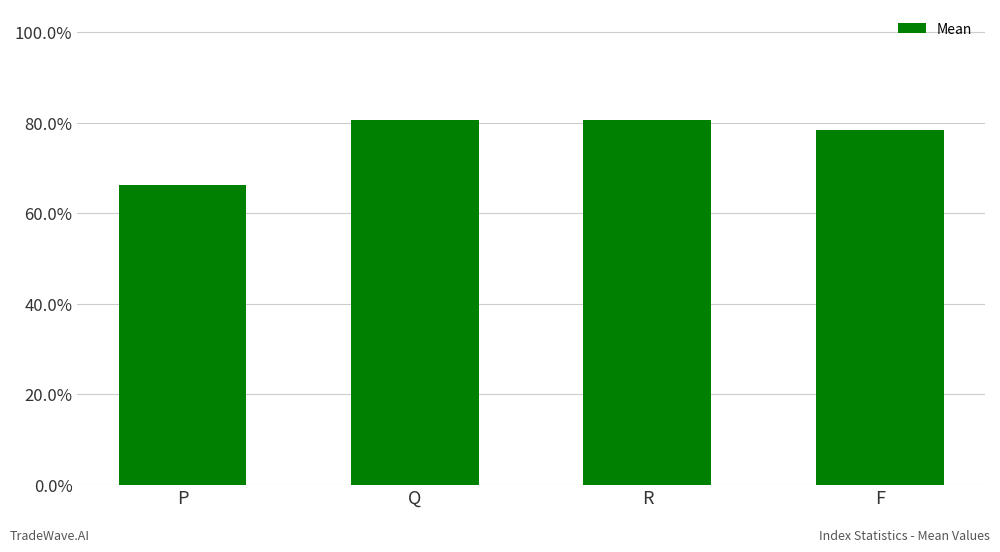

At which category does the chart reach its peak across all series?

R